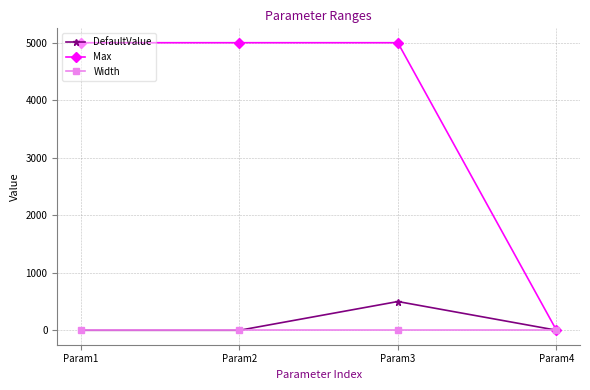

What are all the series names shown in the legend?

DefaultValue, Max, Width